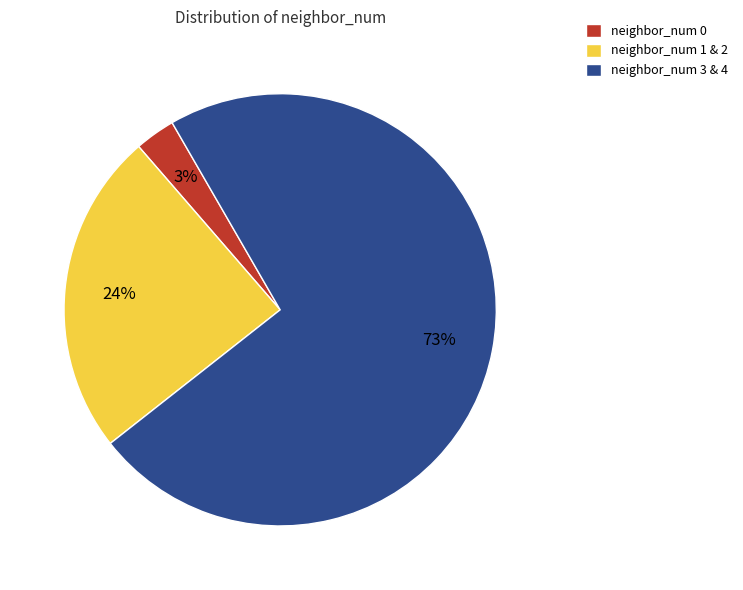

Is there a majority slice in this chart?

Yes